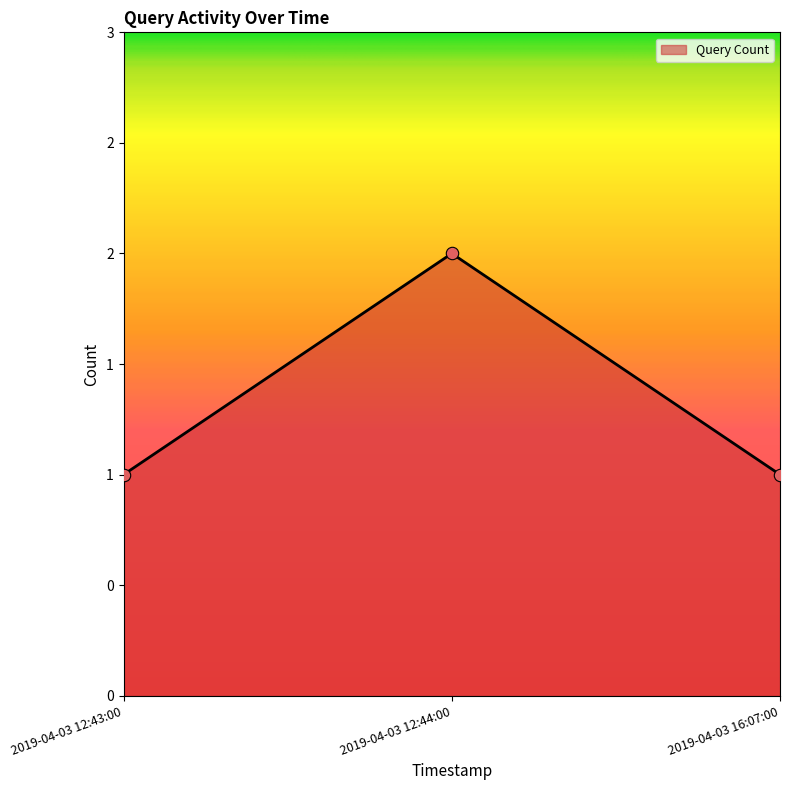

What is the ratio of the value at 2019-04-03 12:43:00 to the value at 2019-04-03 12:44:00?

0.5